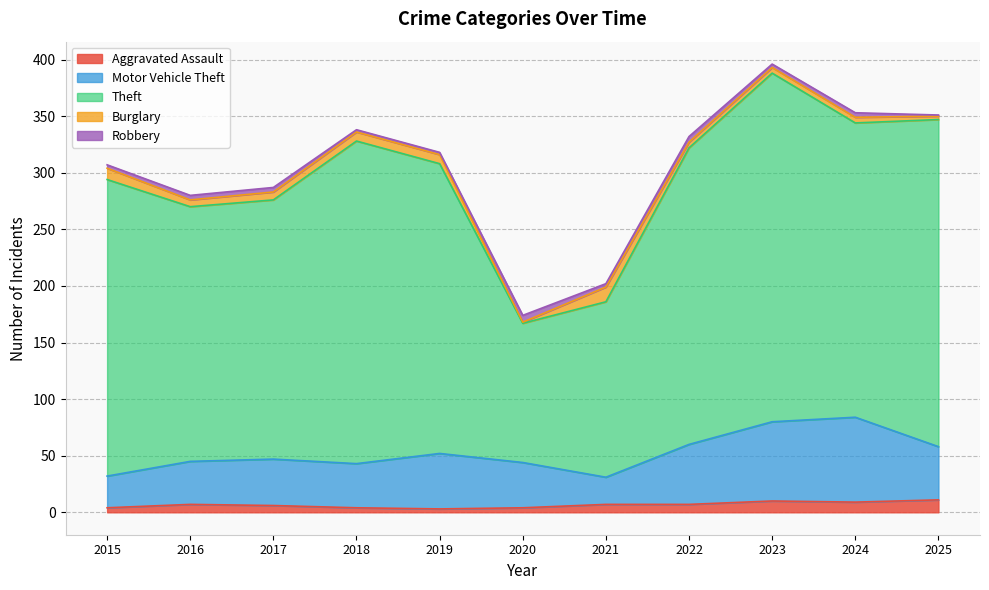

What is the total value across all series at 2023?

396